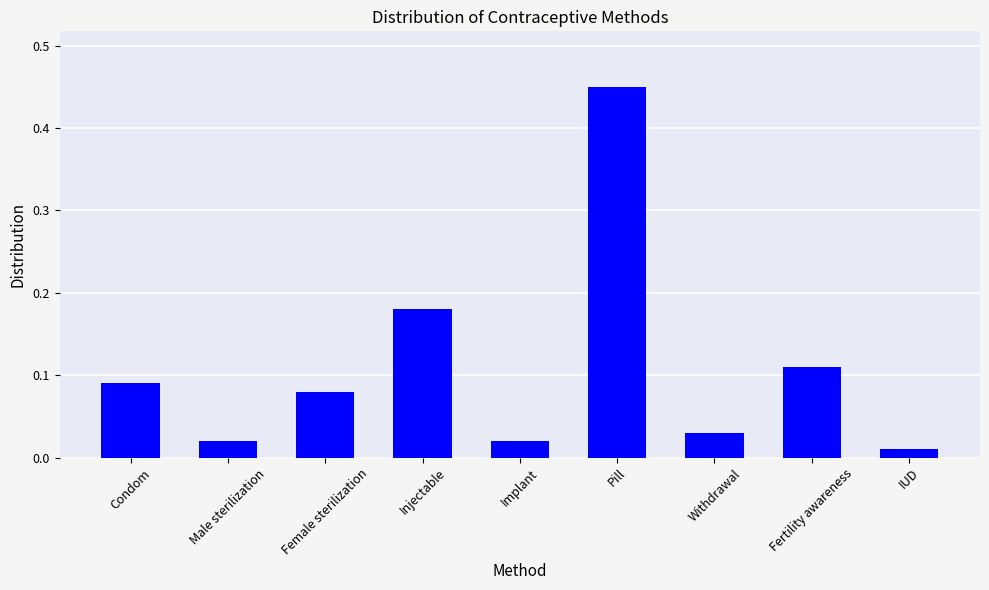

What is the sum of all values?

1.0